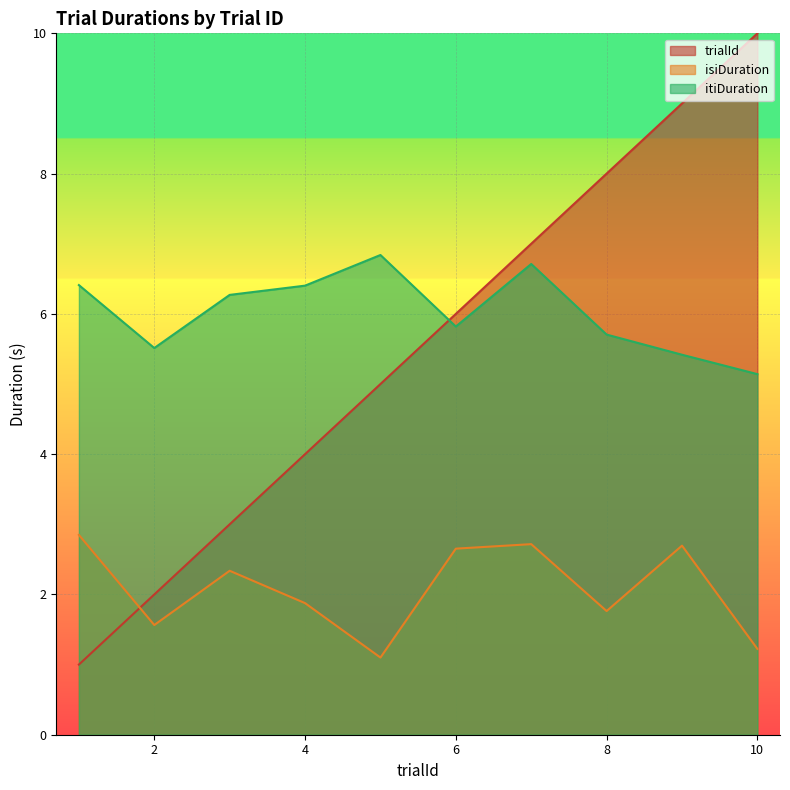

What is the sum of all isiDuration values?

20.8